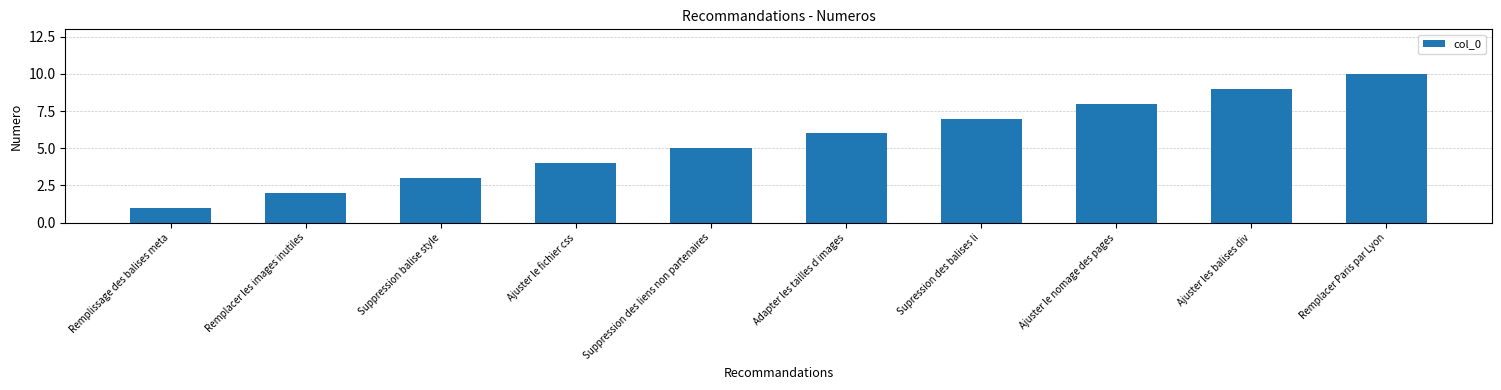

How many series are shown in this chart?

1